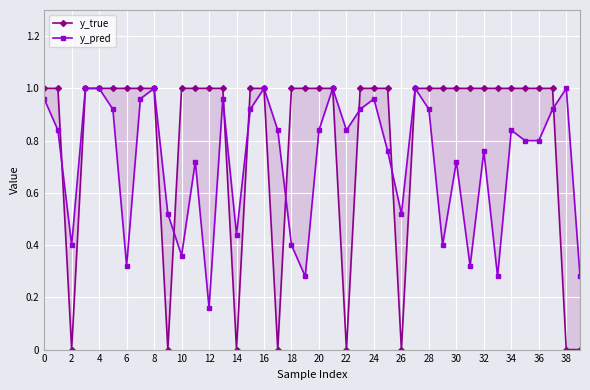

What is the average value of the y_pred series?

0.7